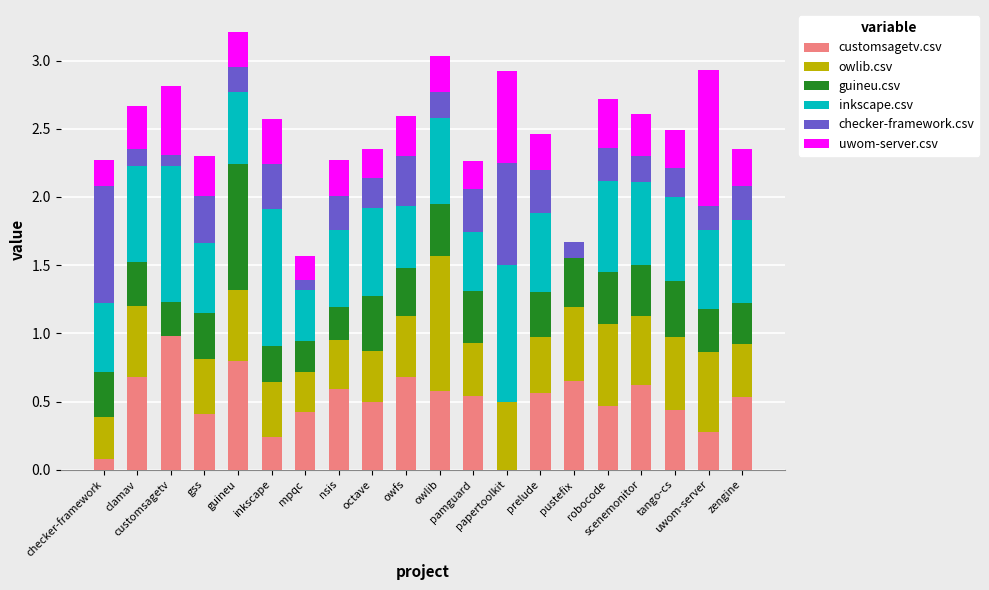

Are the bars horizontal?

No